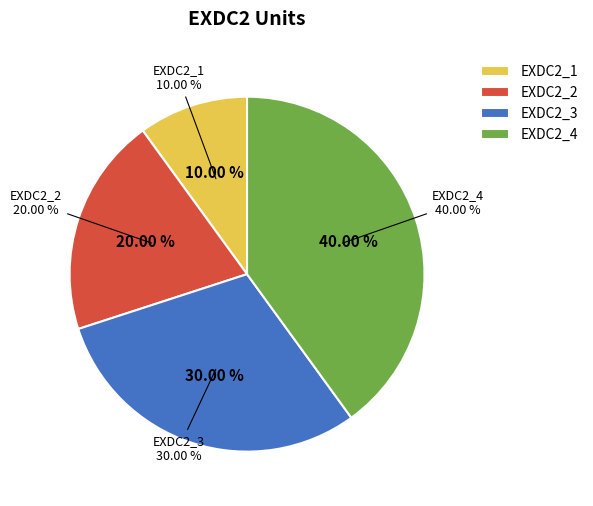

What percentage is the EXDC2_4 slice, to the nearest percent?

40%